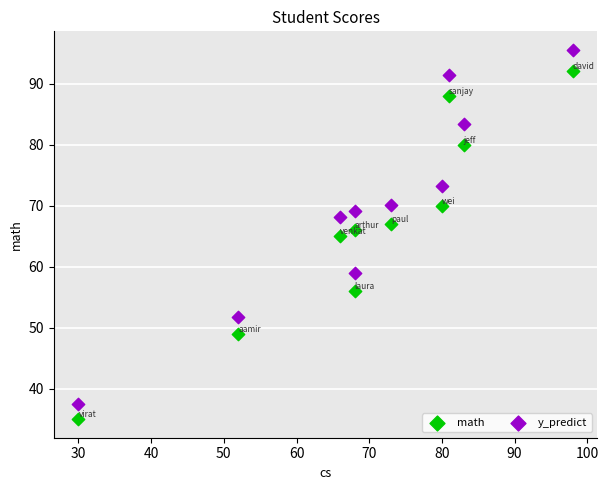

Across all data points, what is the range of Y values (max minus min)?

60.5